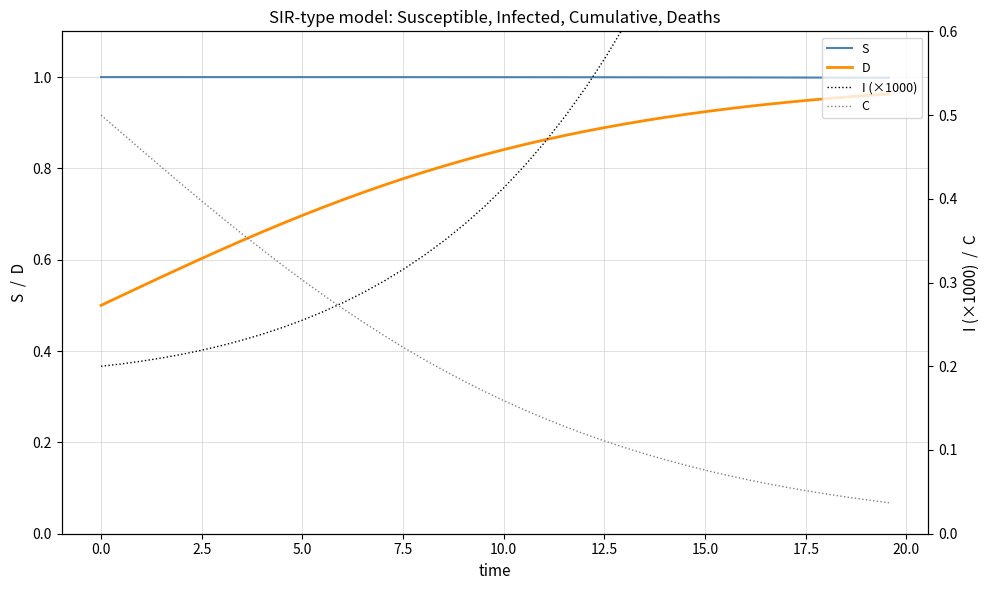

True or false: S and D cross at least once.

False